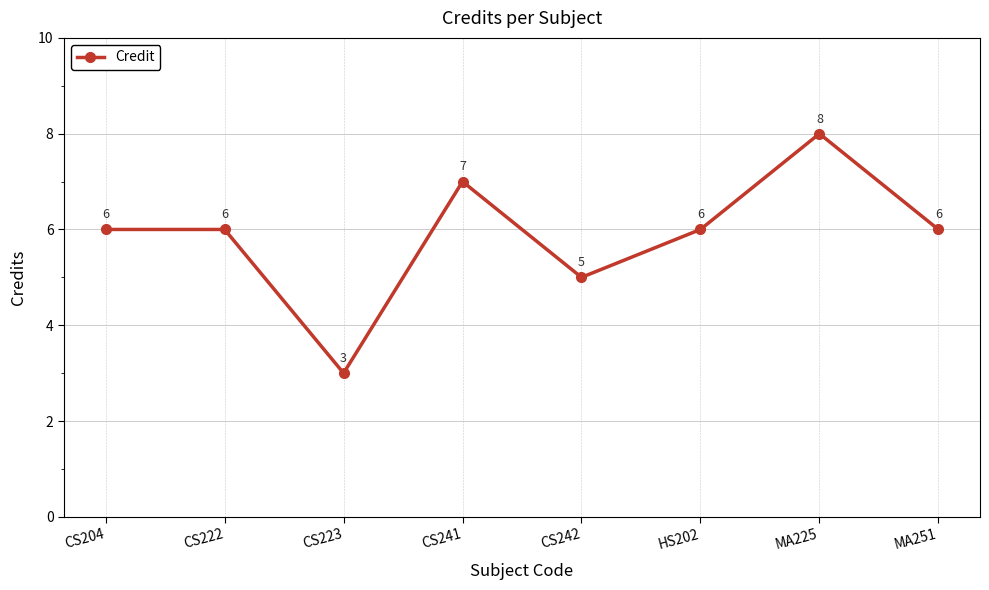

Reading left to right, list all the values displayed in this chart.

CS204=6	CS222=6	CS223=3	CS241=7	CS242=5	HS202=6	MA225=8	MA251=6